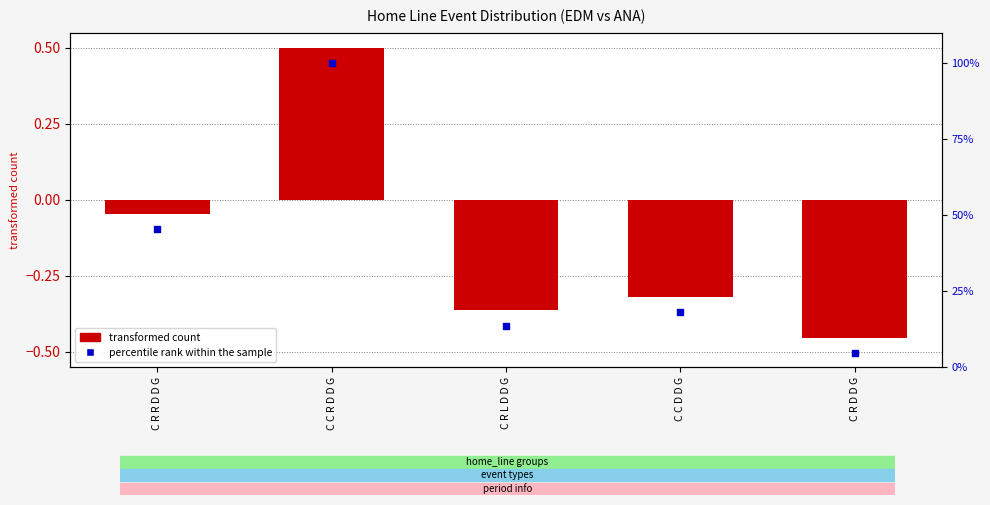

At which category is the sum across all series the highest?

C C R D D G